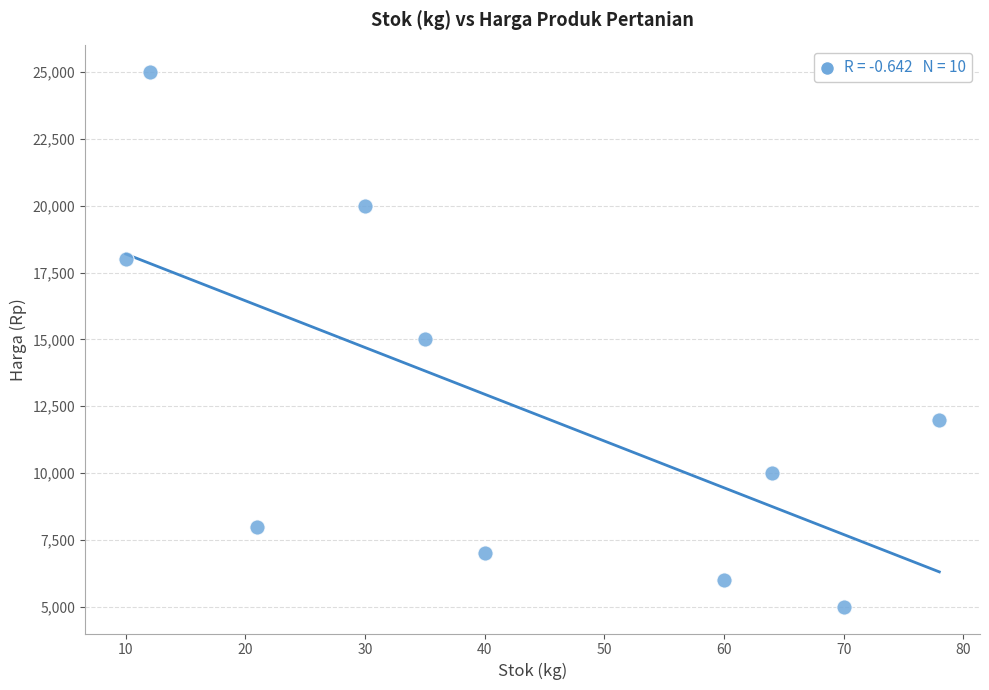

What is the range of Y values (max minus min)?

20000